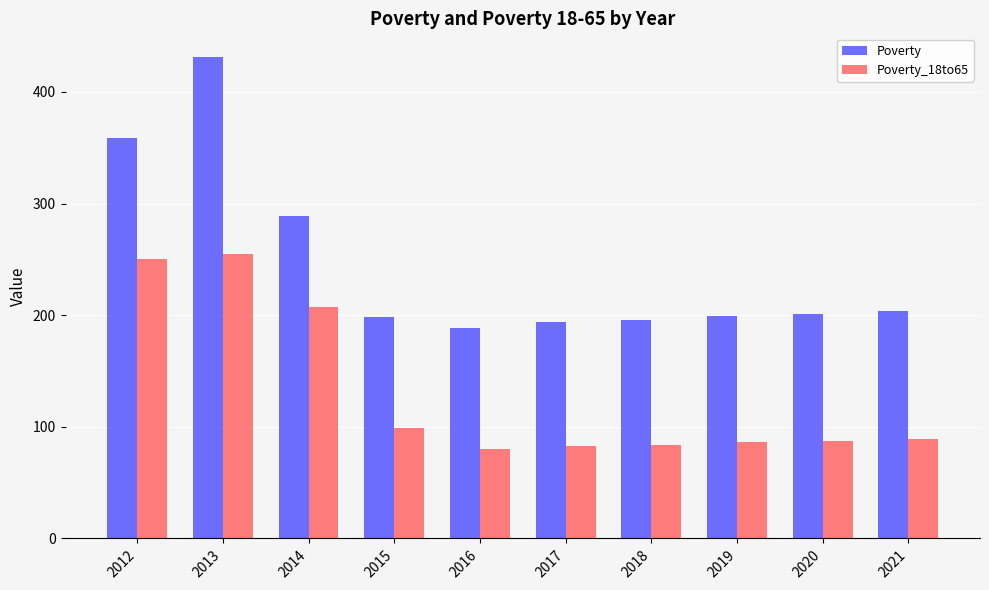

How many groups of bars are there?

10